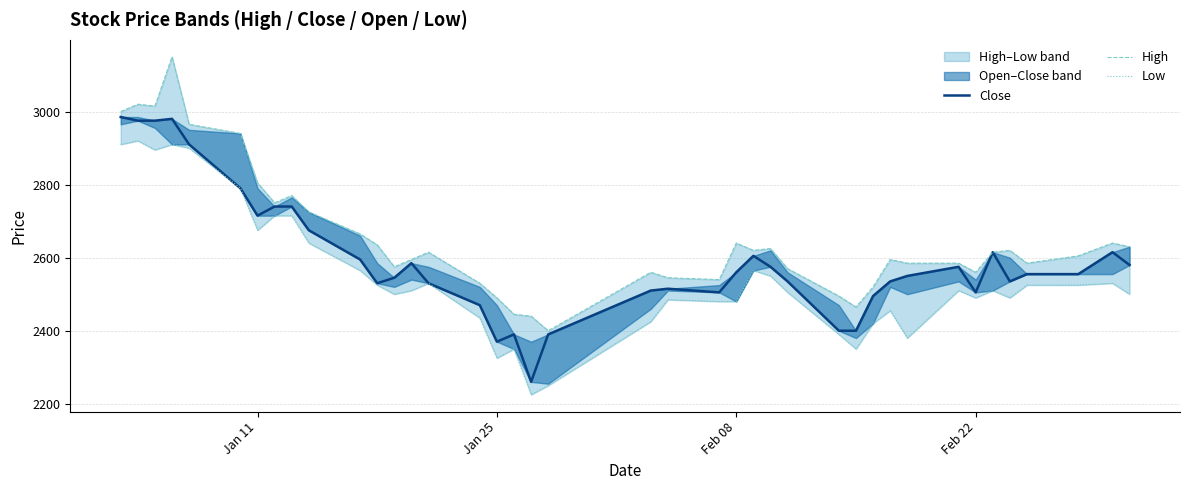

What is the greatest value displayed?

3150